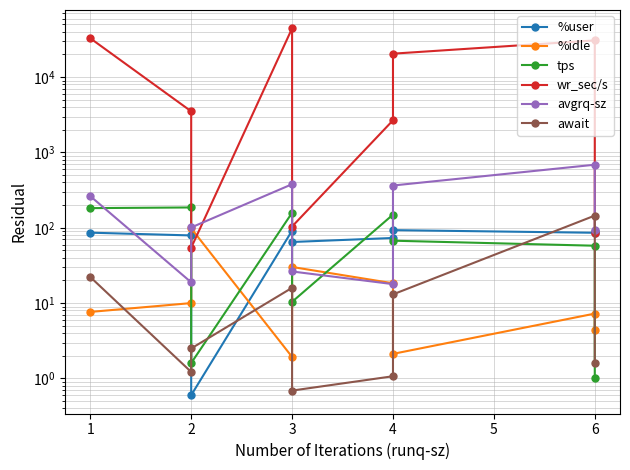

What value does the %idle series have at 2?

98.3